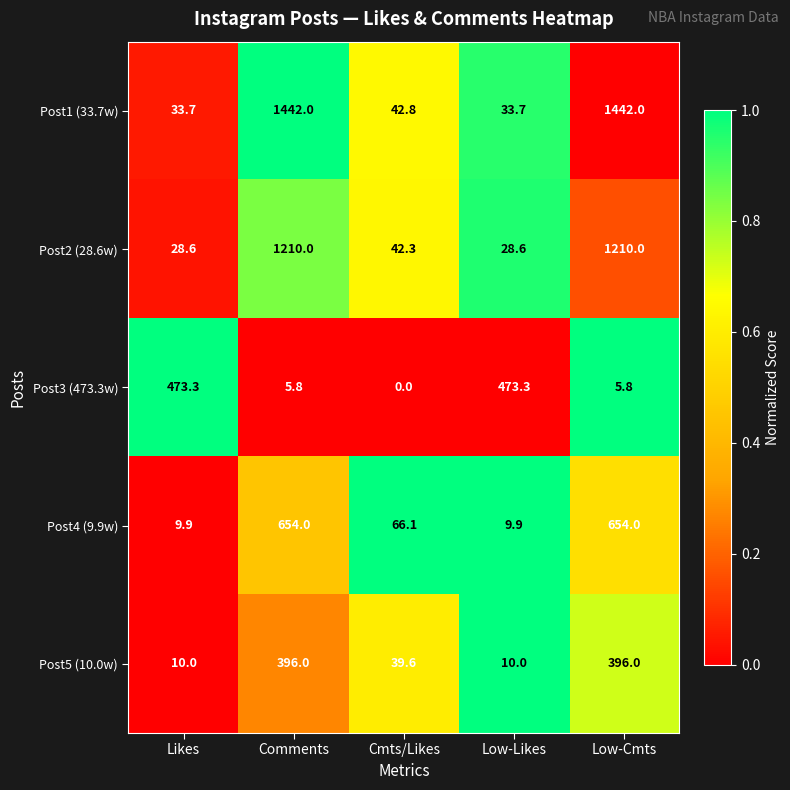

What is the difference between the maximum and minimum values in the Post4 (9.9w) series?

644.1